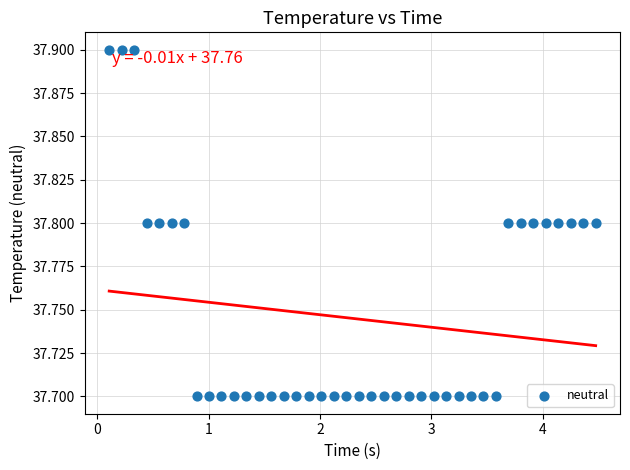

What is the range of X values (max minus min)?

4.4